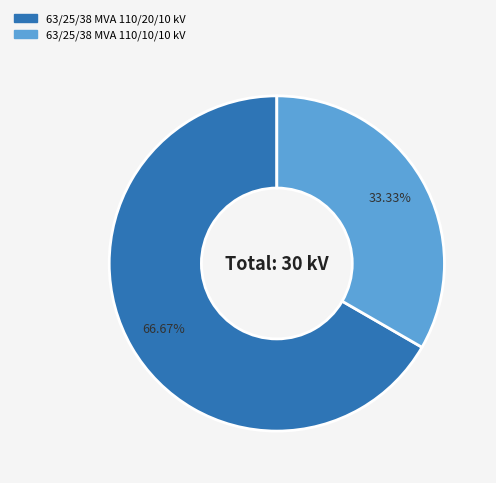

Is it true that 63/25/38 MVA 110/20/10 kV is 67% of the pie?

True